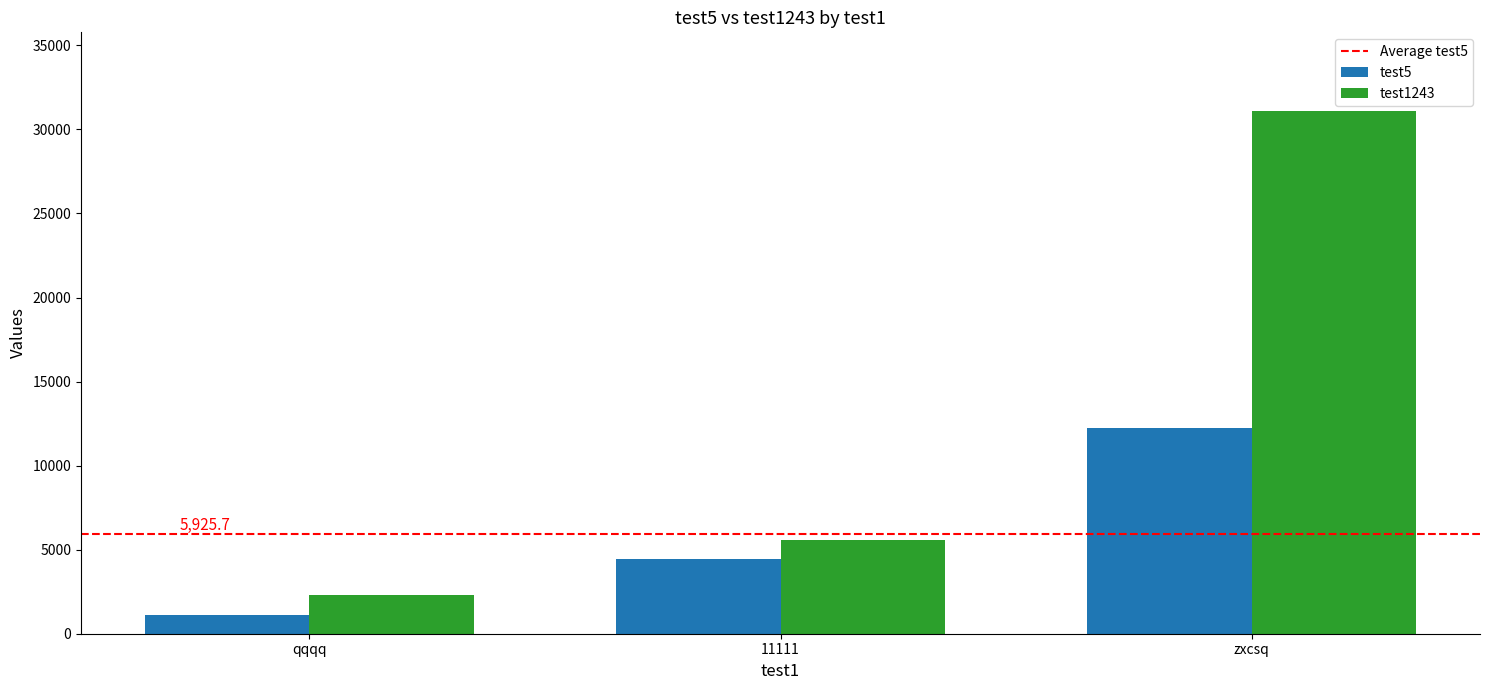

Rank the series at zxcsq from lowest to highest value.

test5, test1243